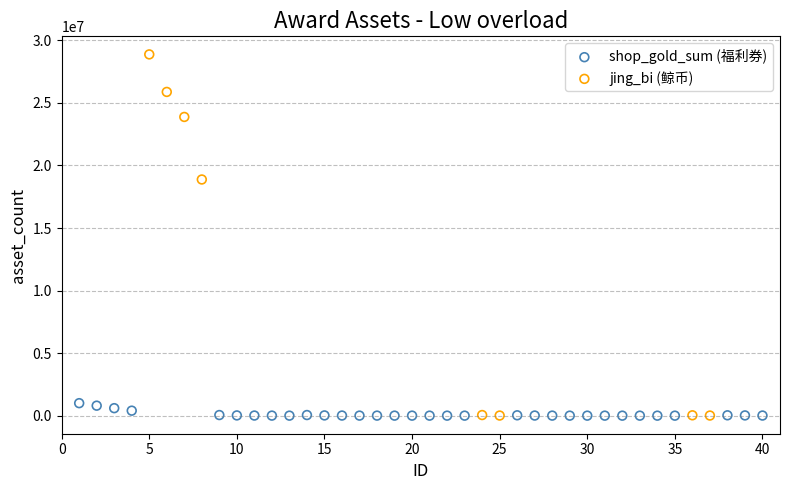

Which series contains the highest Y value?

jing_bi (鲸币)